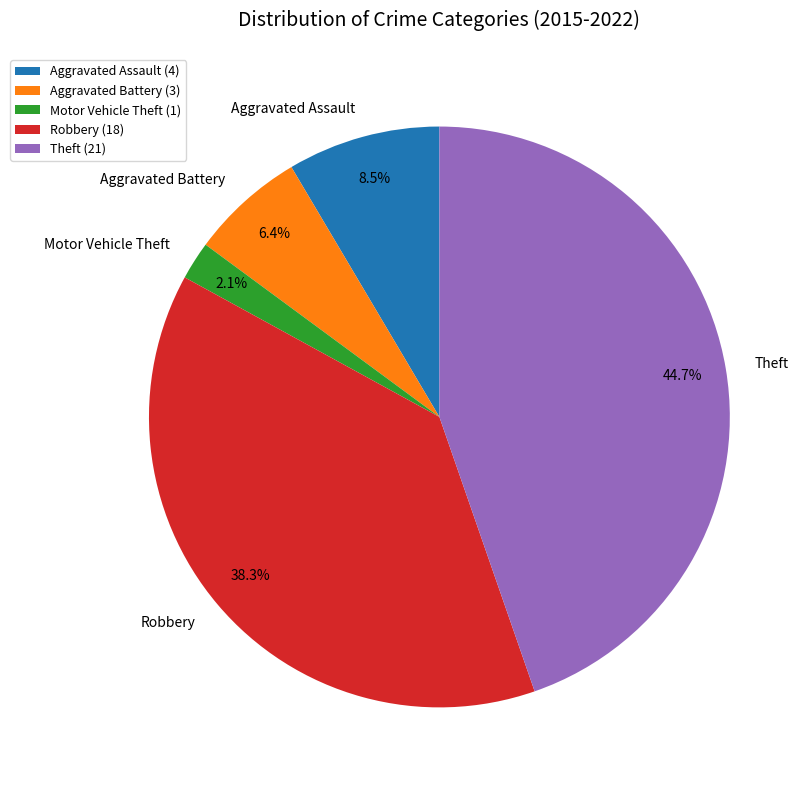

How many slices are in this pie chart?

5